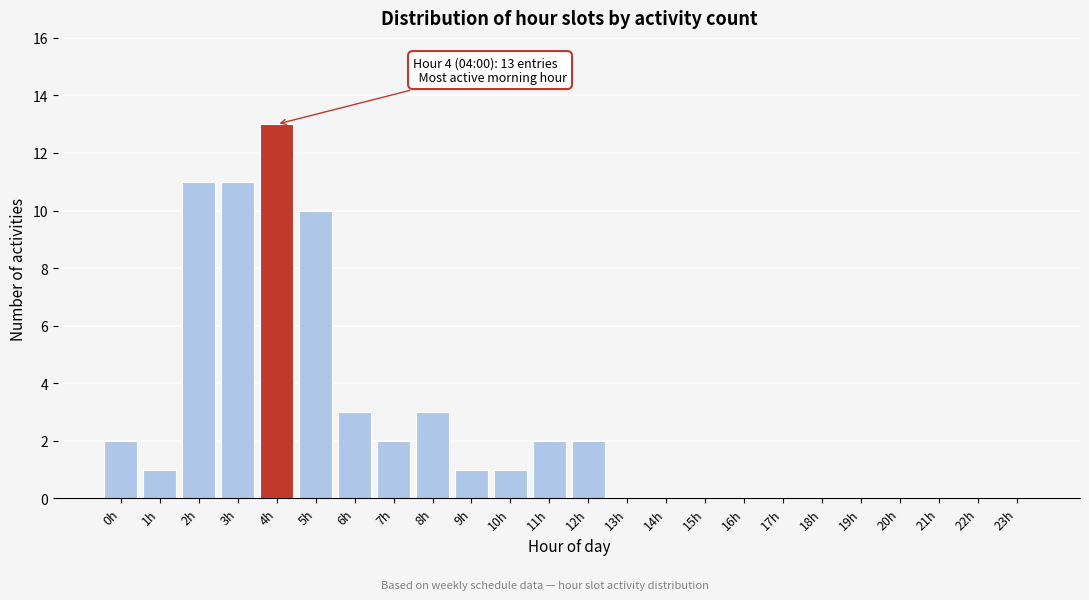

Reading left to right, list all the values displayed in this chart.

0h=2	1h=1	2h=11	3h=11	4h=13	5h=10	6h=3	7h=2	8h=3	9h=1	10h=1	11h=2	12h=2	13h=0	14h=0	15h=0	16h=0	17h=0	18h=0	19h=0	20h=0	21h=0	22h=0	23h=0